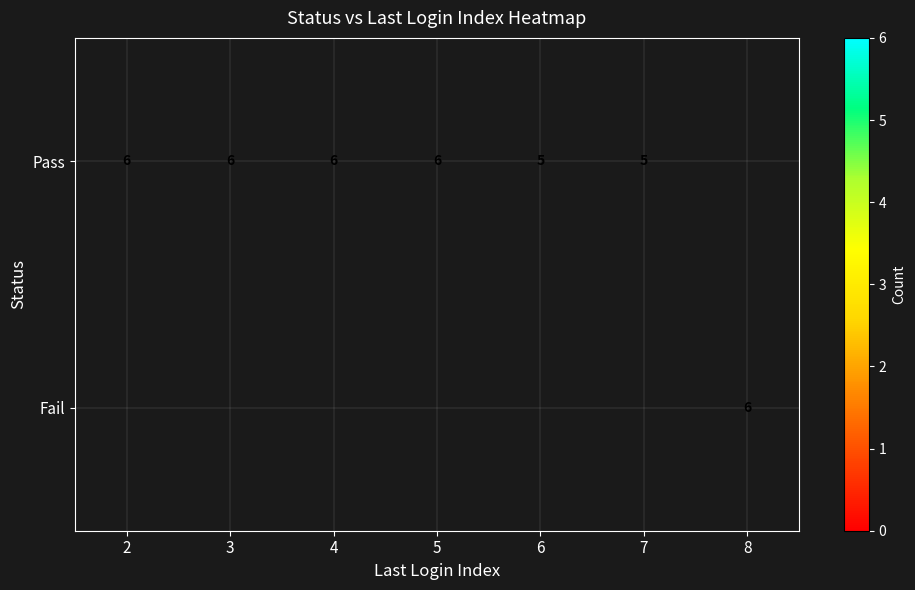

Is it true that Pass equals 5 at 6?

True